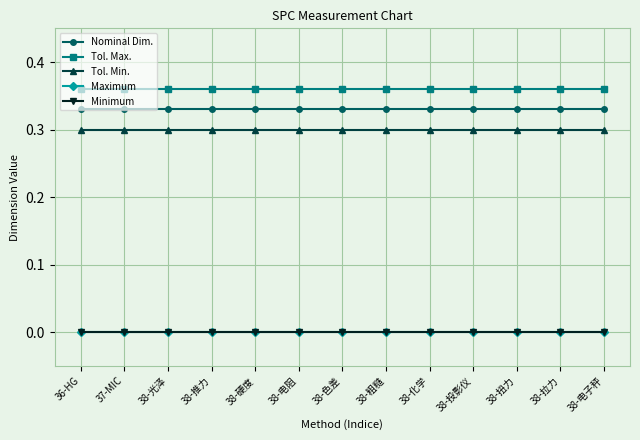

The Tol. Min. series shows 0.3 at 38-光泽. True or false?

True